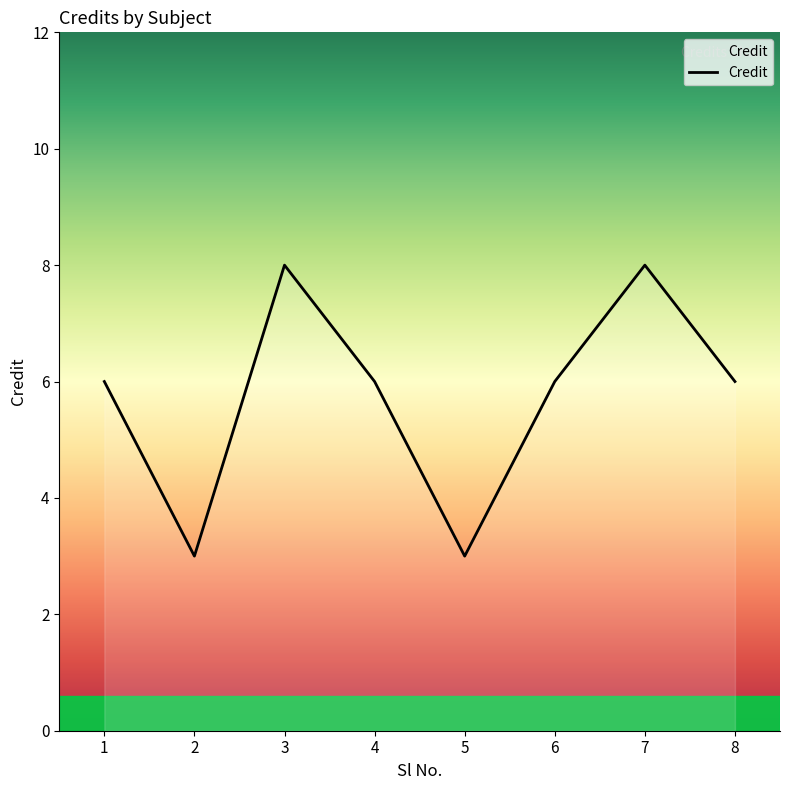

What is the difference between the maximum and minimum values?

5